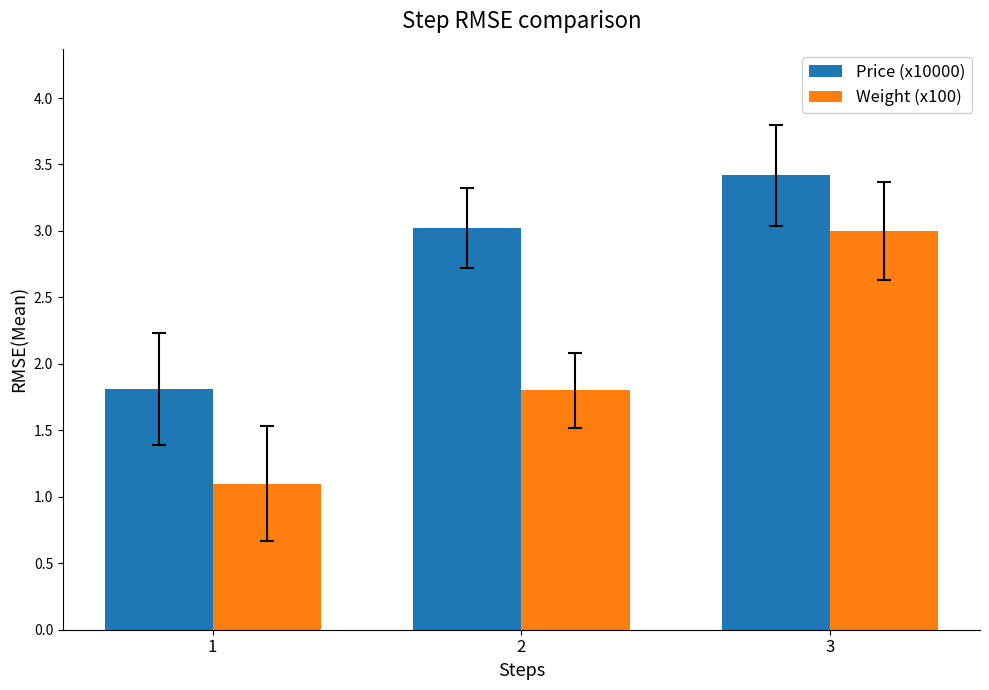

What is the total value across all series at 3?

6.4